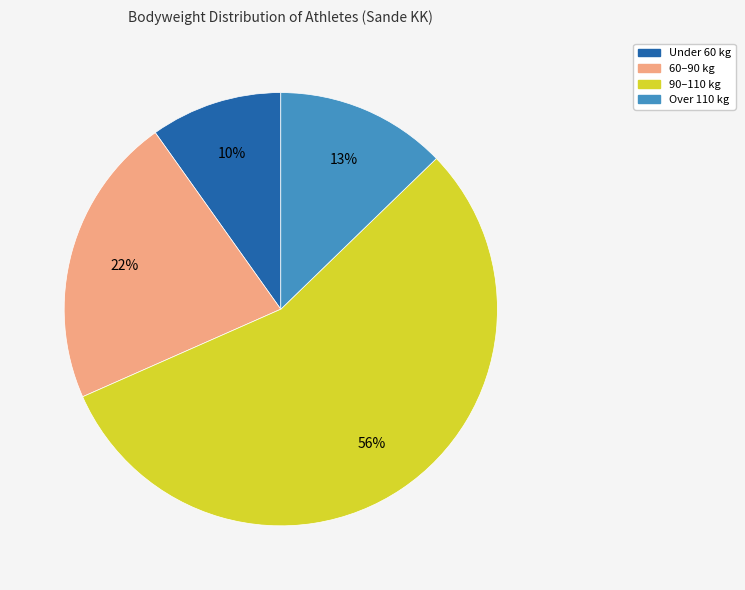

Is there a majority slice in this chart?

Yes